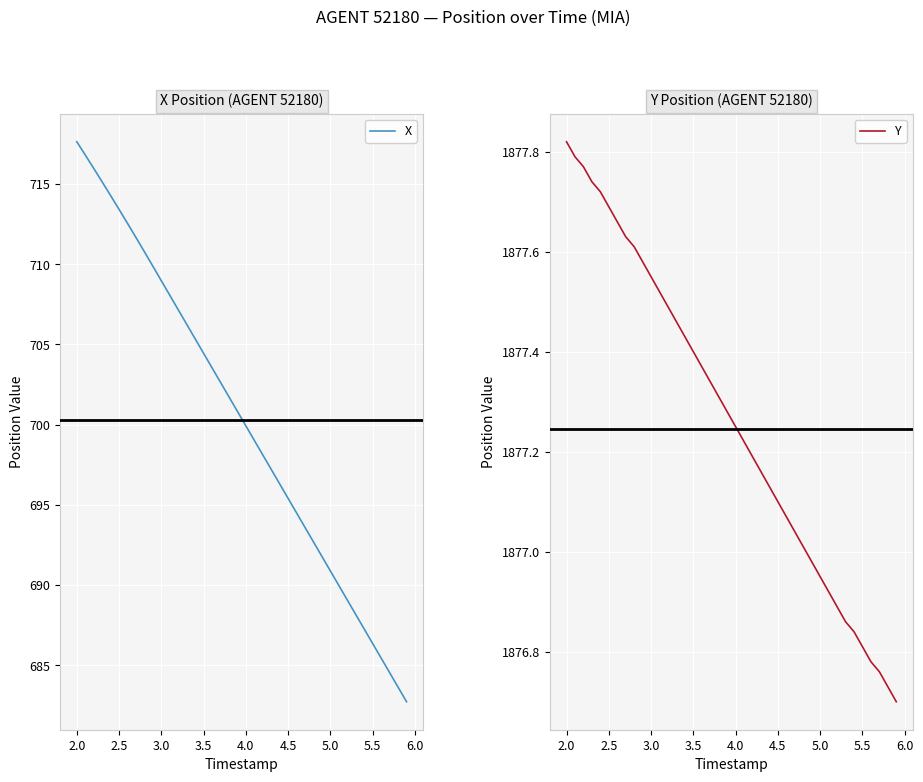

At how many categories does at least one series exceed 715?

40